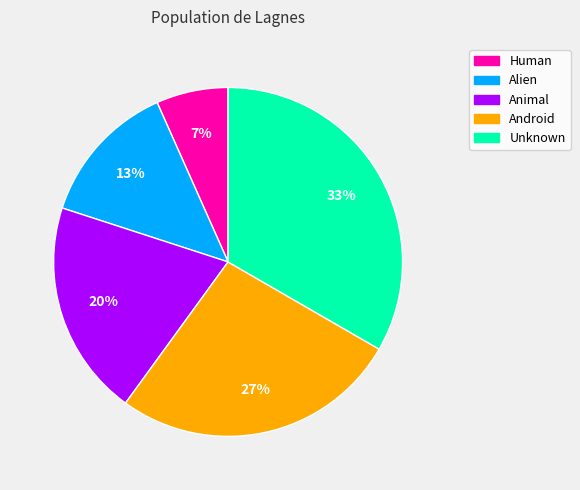

Combined, do Alien and Animal account for over 50%?

No